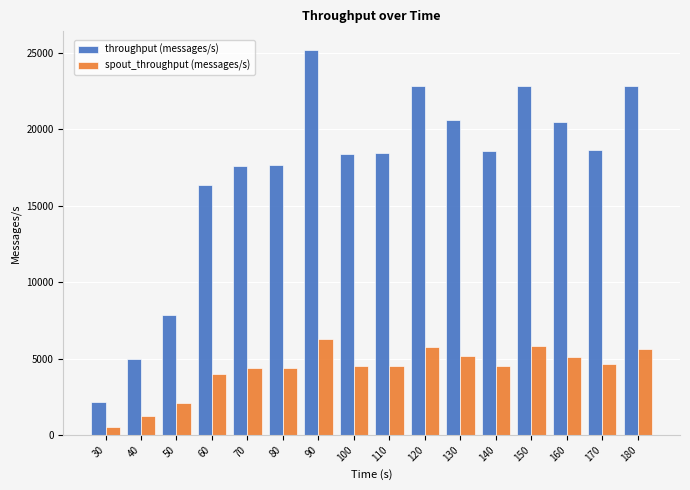

What are all the series names shown in the legend?

throughput (messages/s), spout_throughput (messages/s)